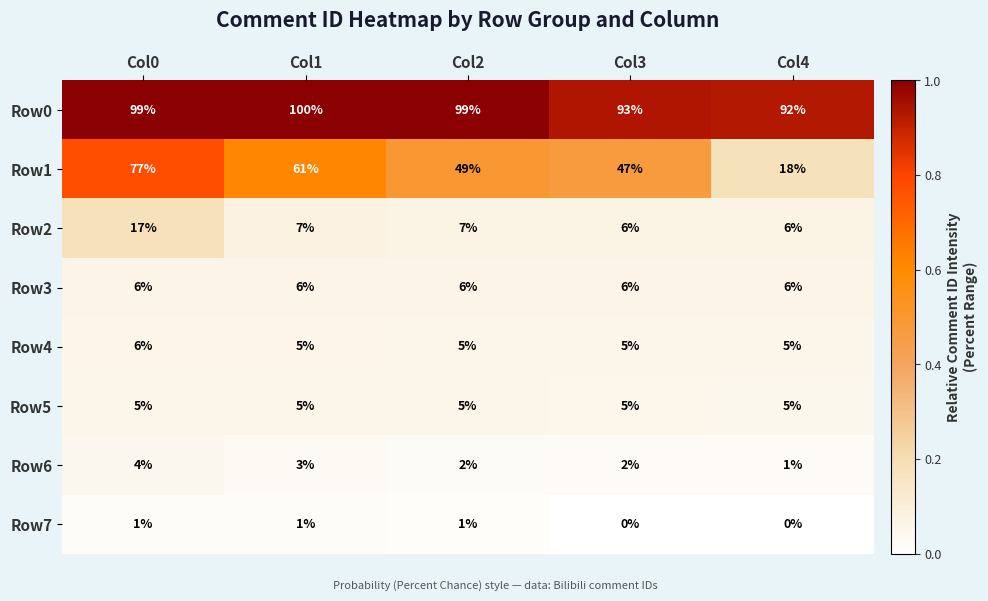

The Row2 series shows 9 at Col3. True or false?

False